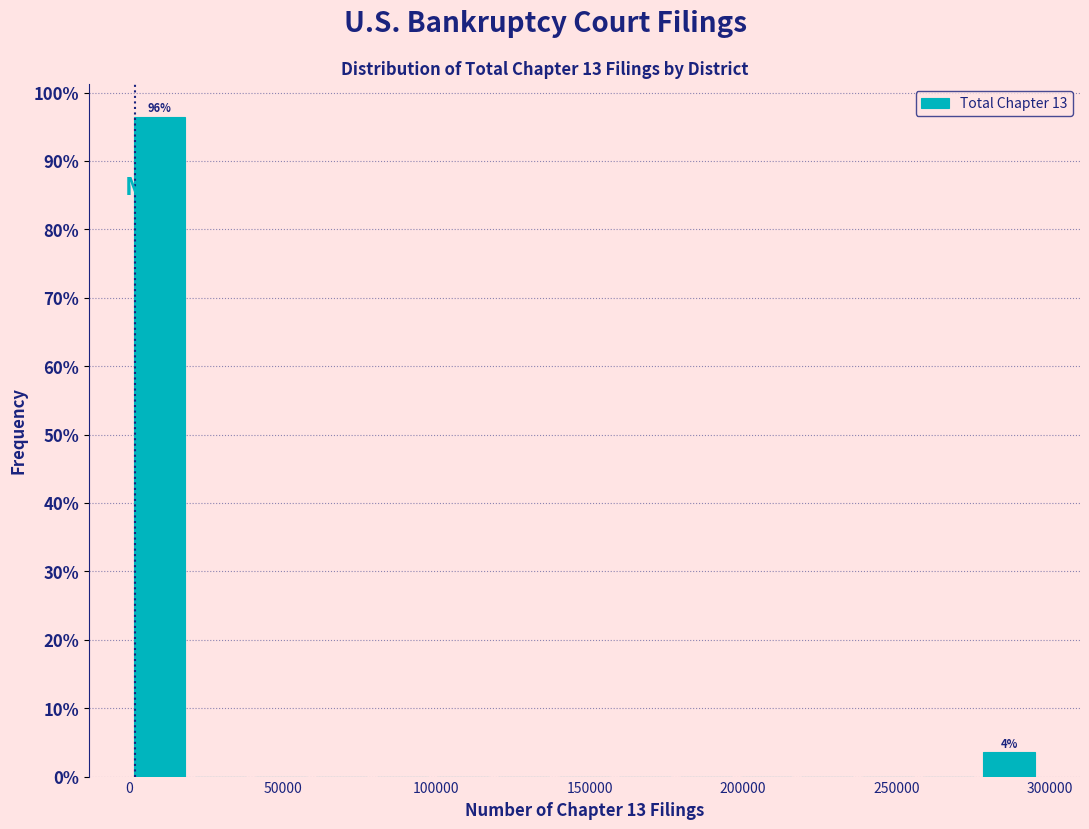

Read against the x-axis, roughly where is the centre of the tallest bar?

10000